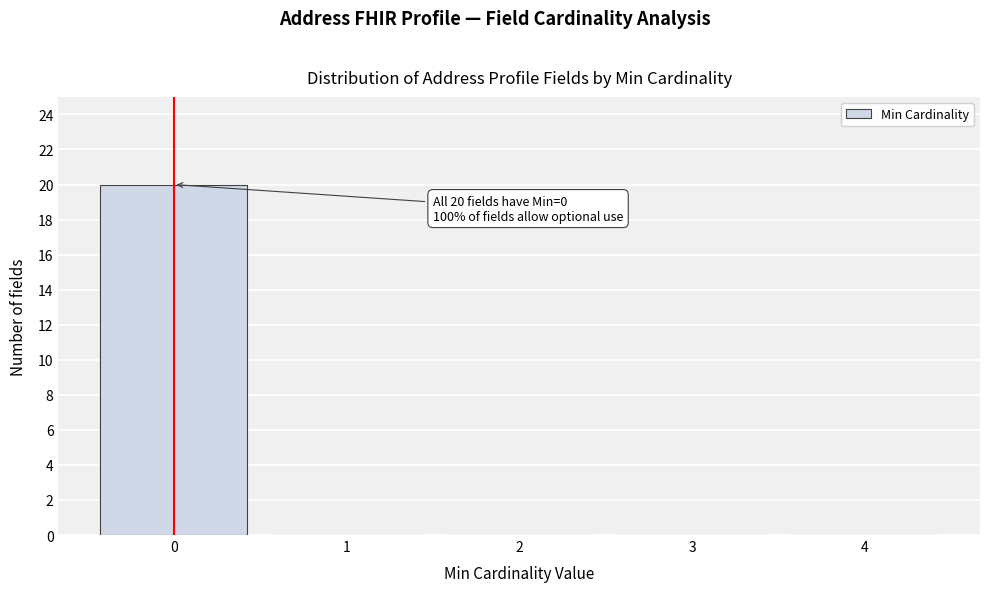

Over which range of the x-axis is the bar tallest?

-0.5 to 0.5